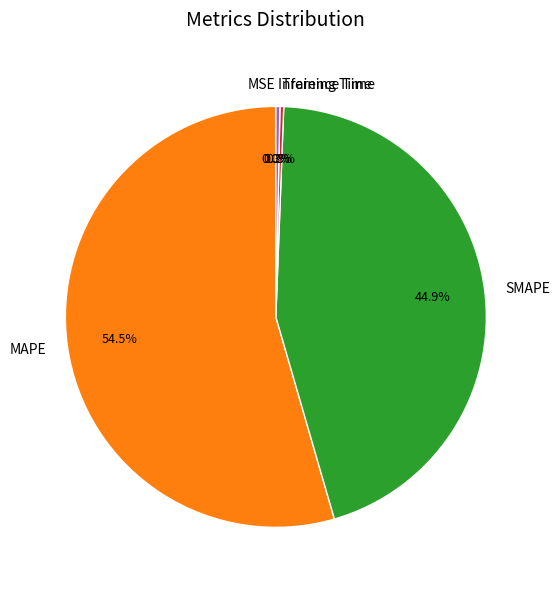

Between Training Time and MAPE, which is larger?

MAPE